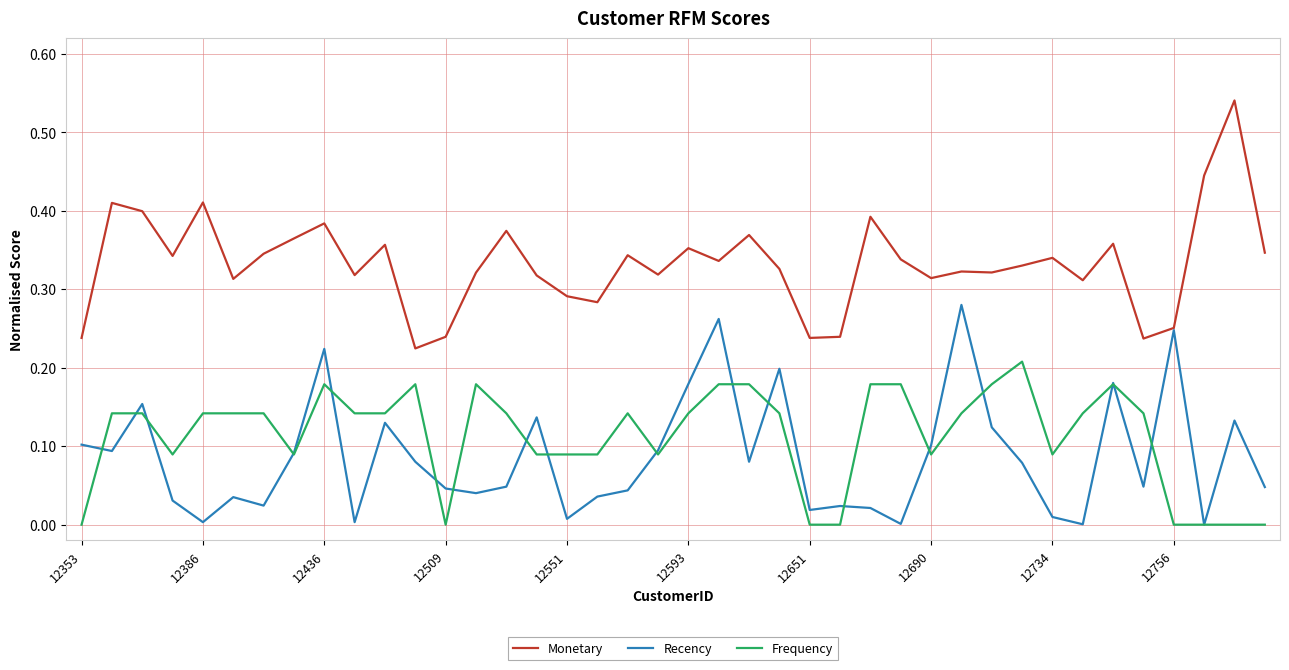

How many Monetary values are between 0 and 1?

40